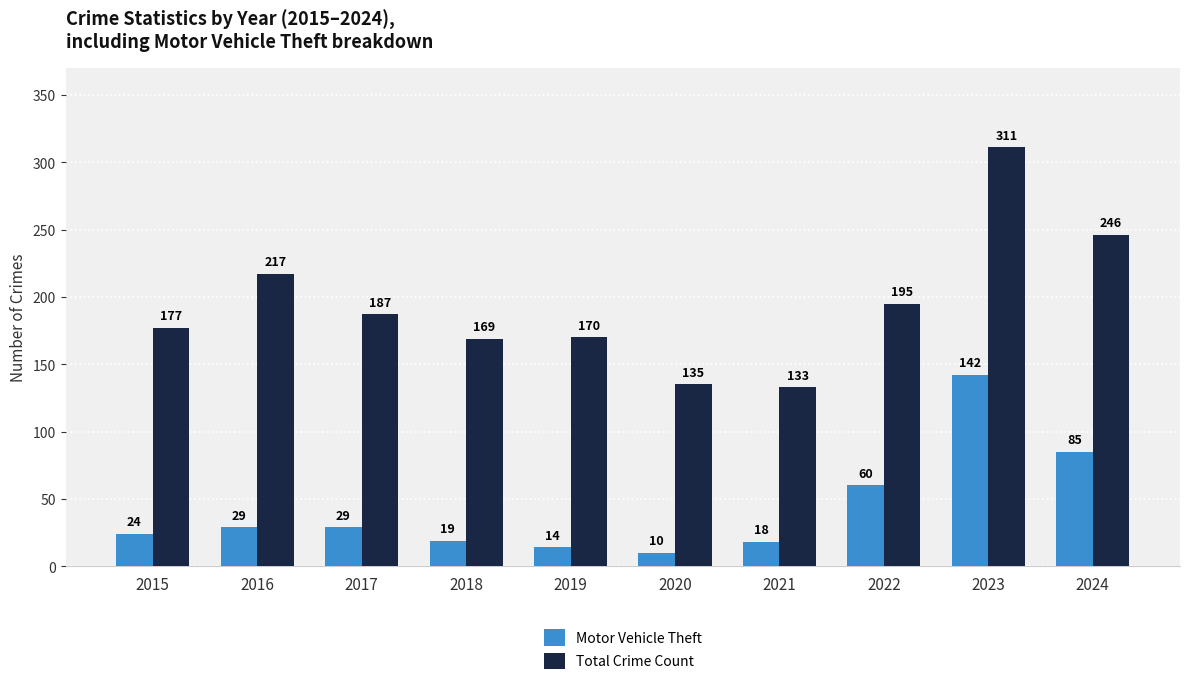

List the series in order of their overall mean, highest first.

Total Crime Count, Motor Vehicle Theft